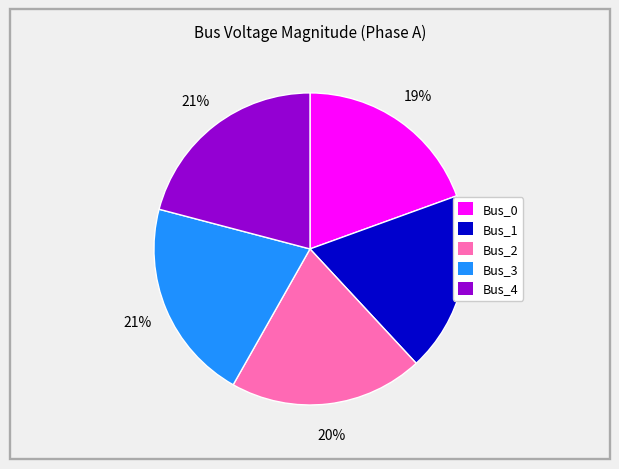

How many slices are in this pie chart?

5